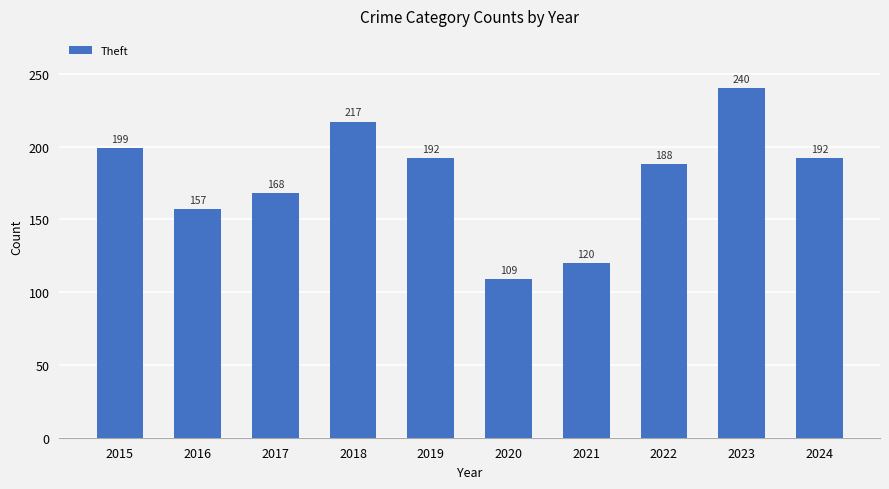

The value at 2021 is 120. True or false?

True